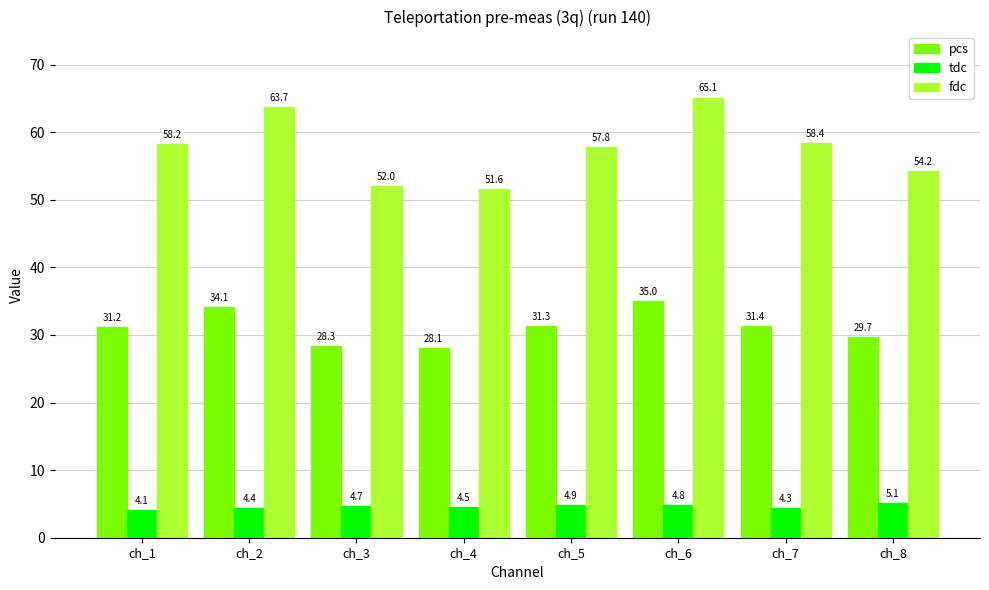

List the series in order of their peak value, highest first.

fdc, pcs, tdc